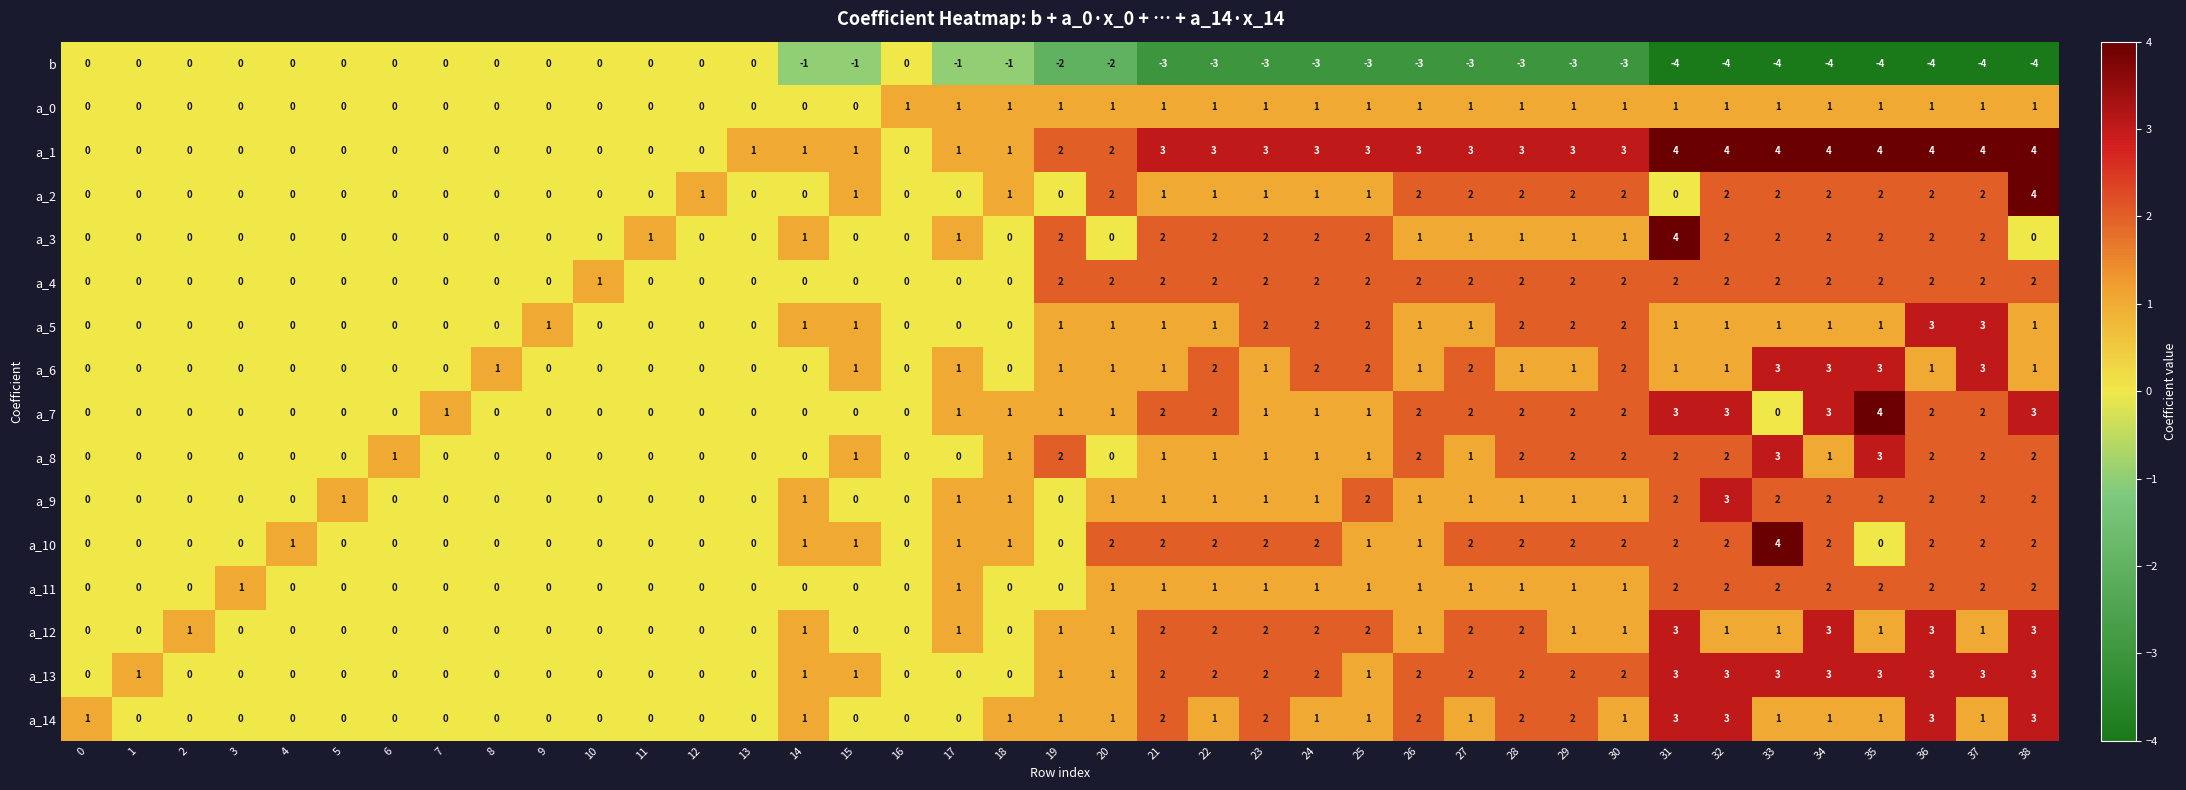

Count the a_9 values in the range 0 to 1.

30